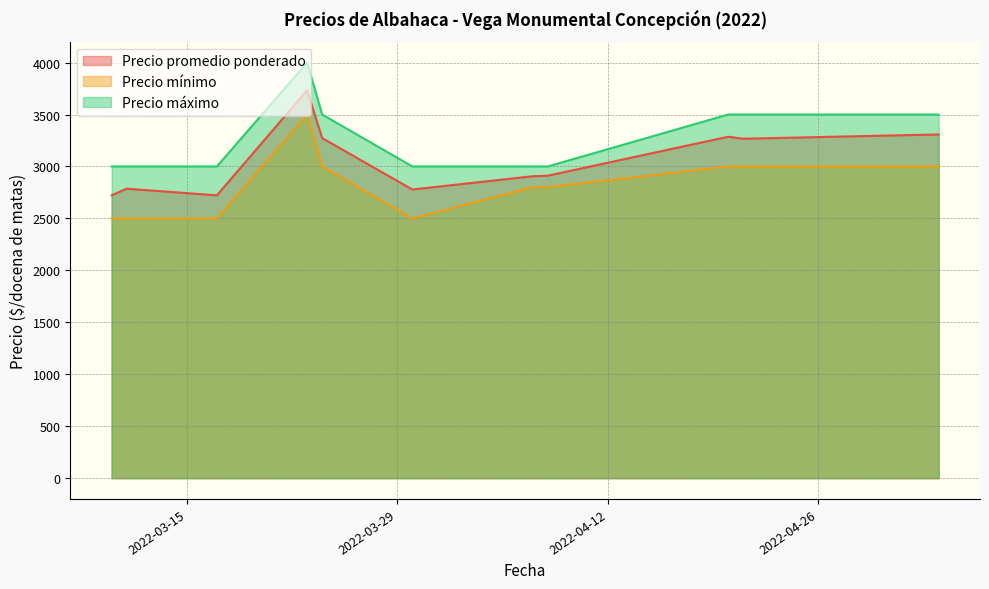

Read the Precio máximo value at 2022-04-20, to the nearest 100.

3500